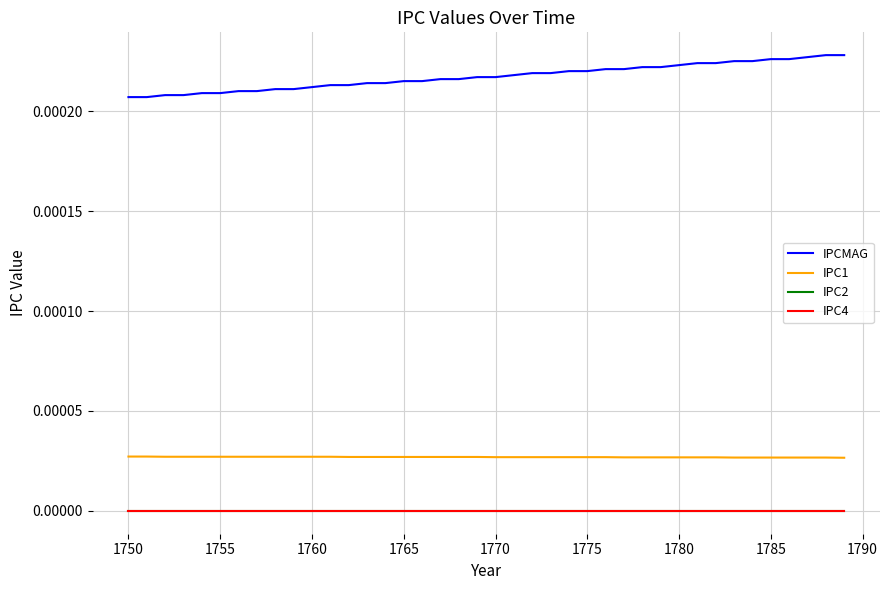

Which series has the largest total across all categories?

IPCMAG